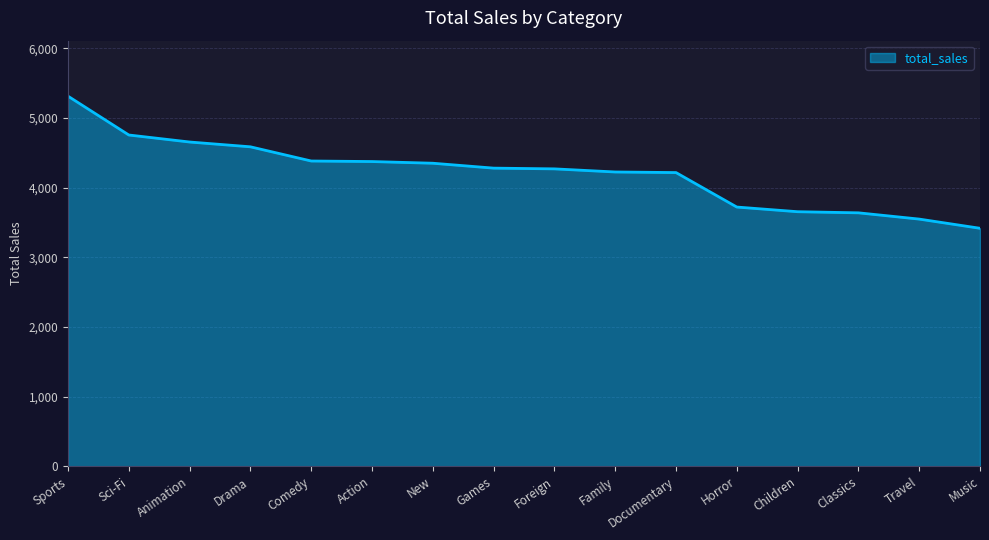

Which category has the highest value across all series?

Sports